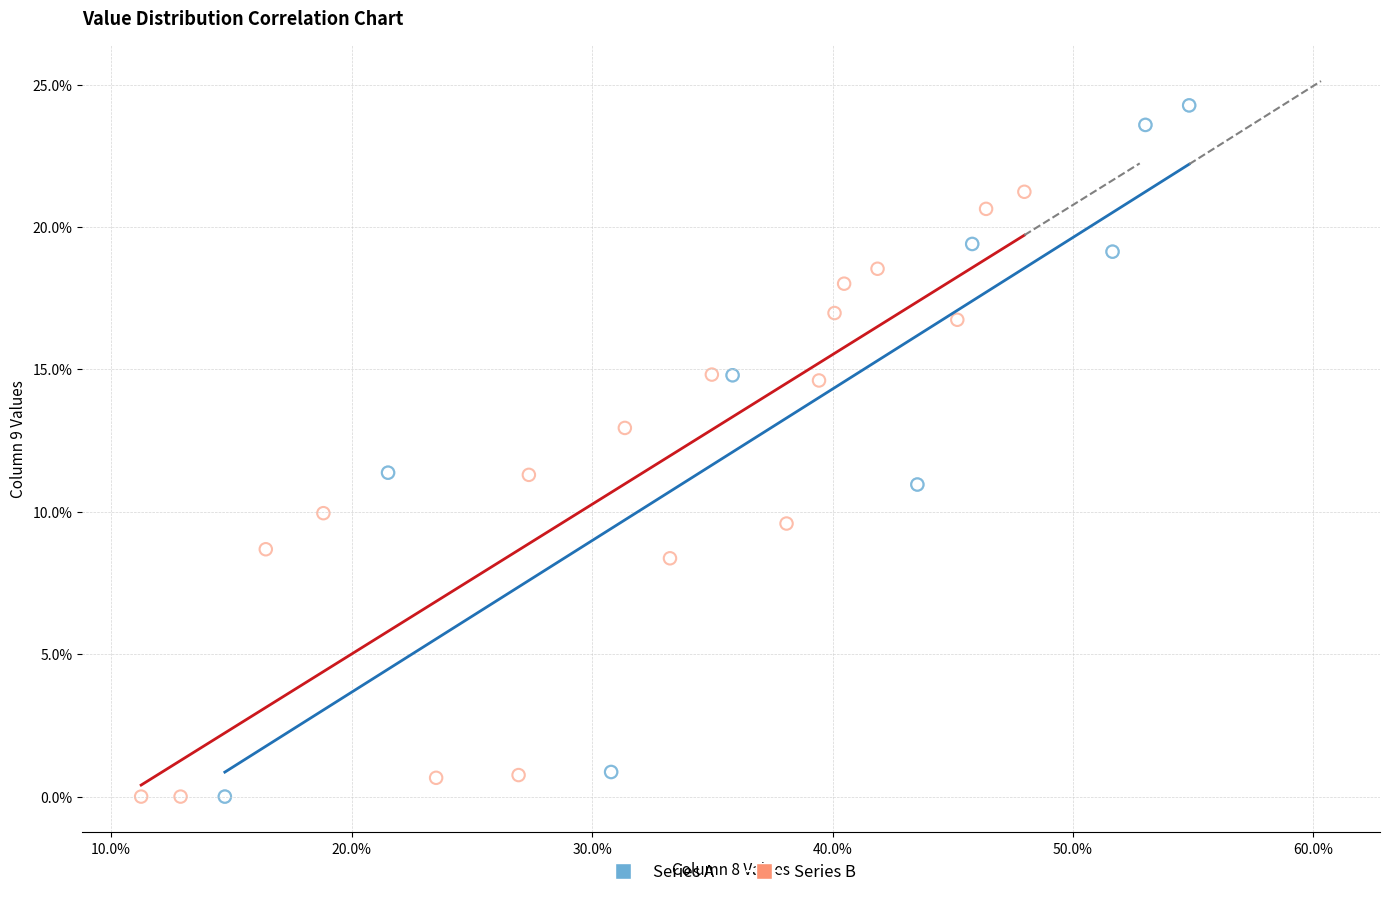

What are all the series names shown in the legend?

Series A, Series B